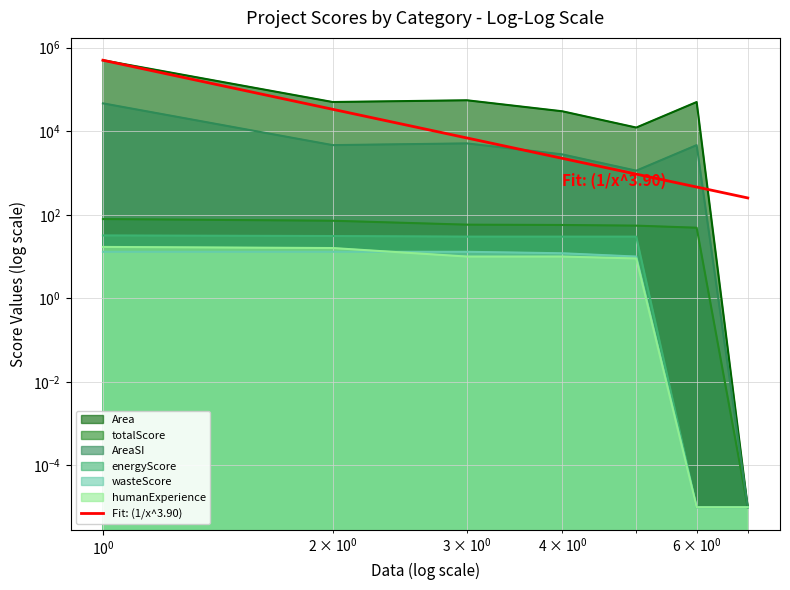

At how many categories does at least one series exceed 191665?

1